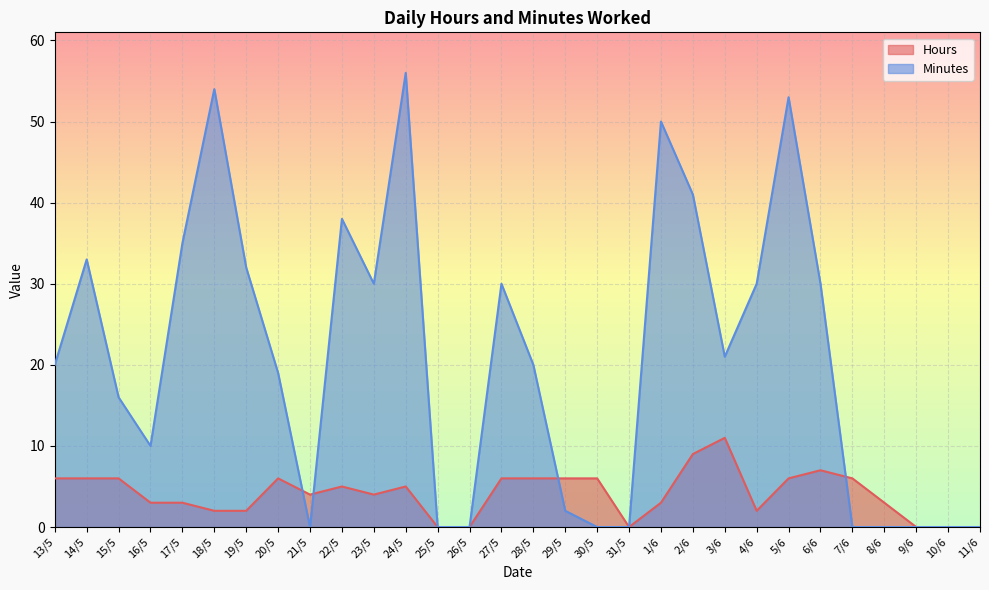

How many distinct data groups are displayed?

2